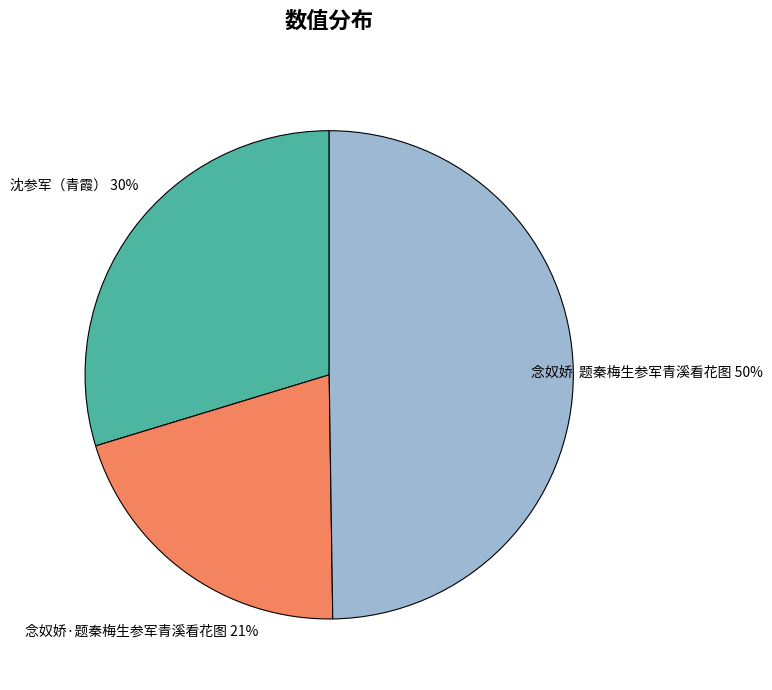

To the nearest percent, what percentage of the pie is 念奴娇·题秦梅生参军青溪看花图?

21%